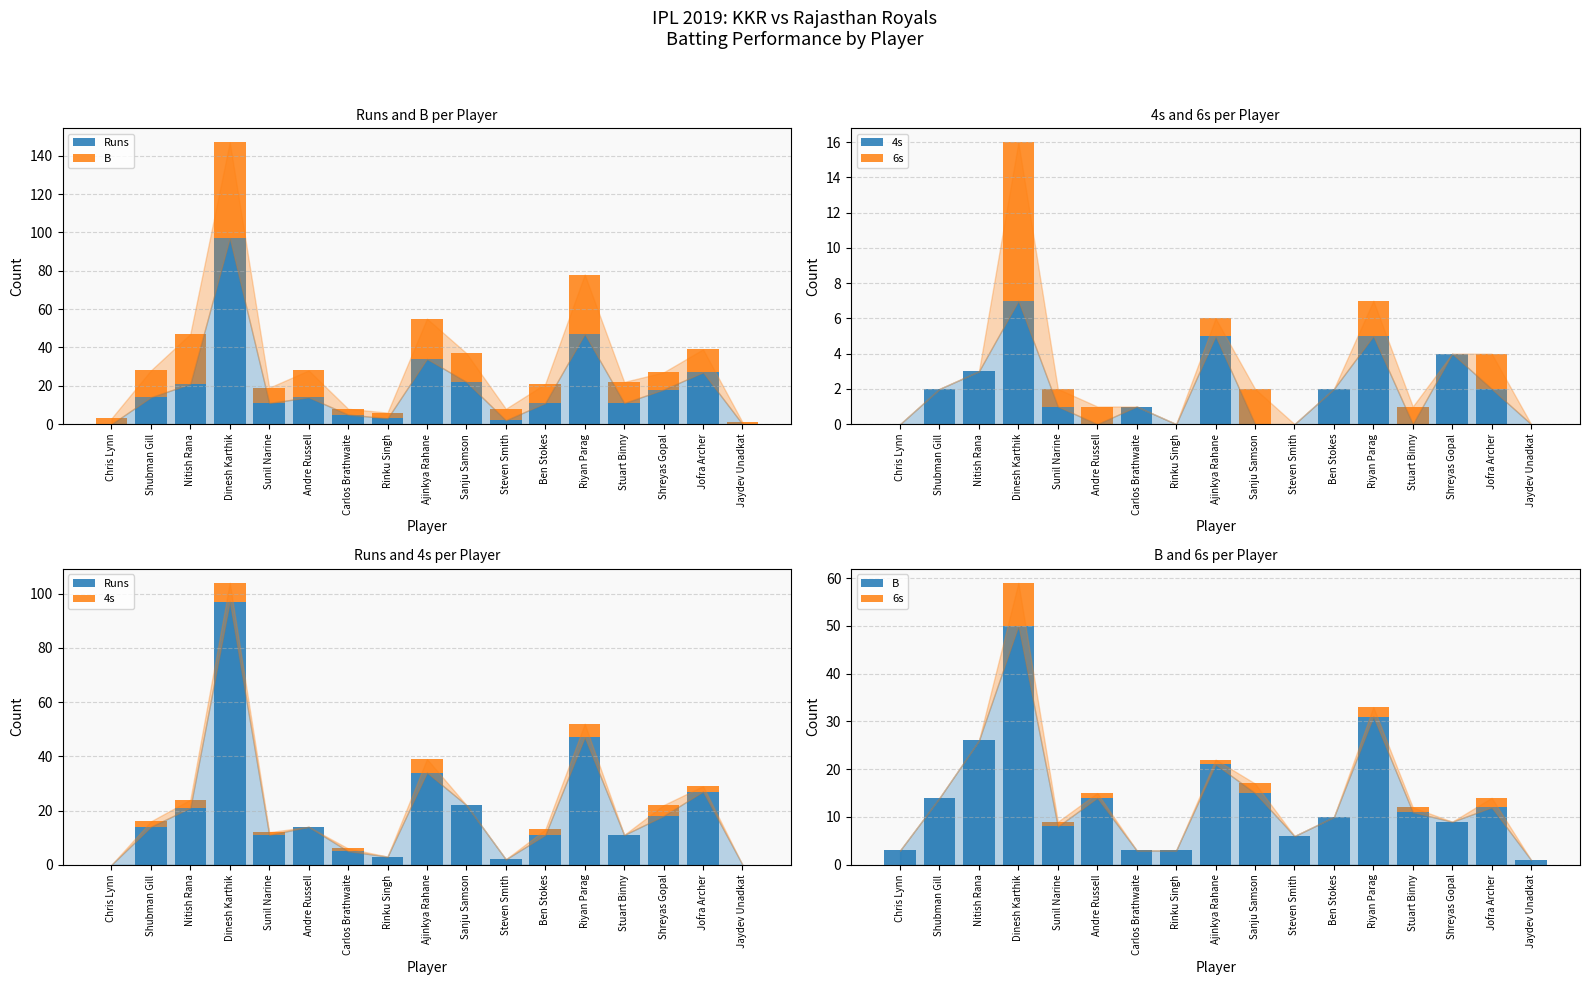

What is the difference between the maximum and second lowest values in the B series?

47